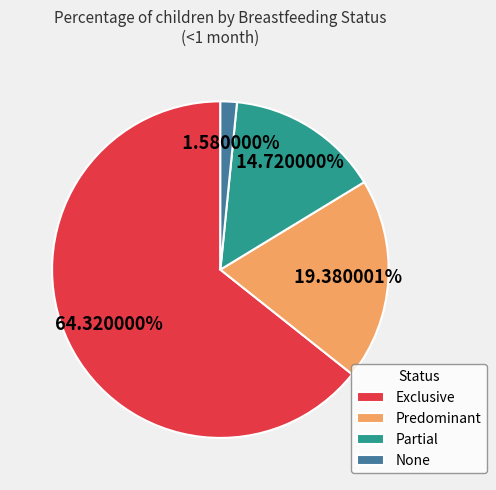

Is the sum of None and Partial greater than half?

No